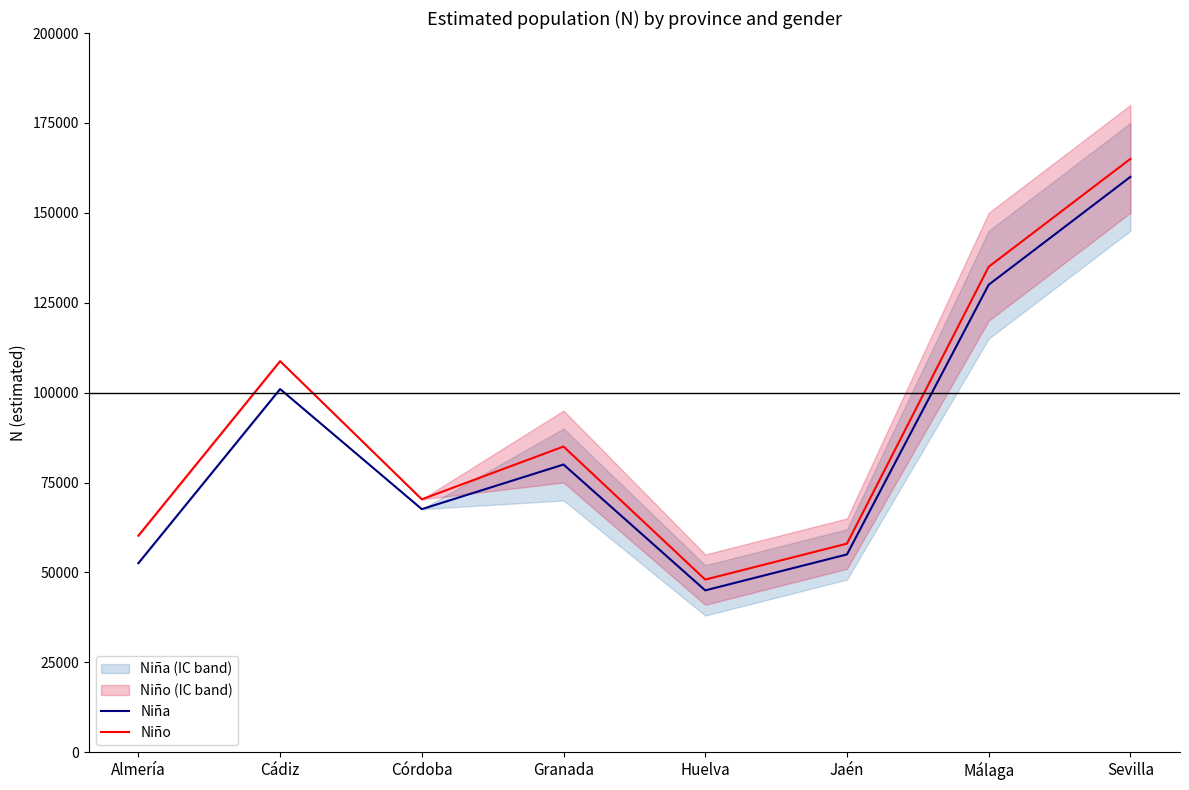

What position from the left is Granada?

4